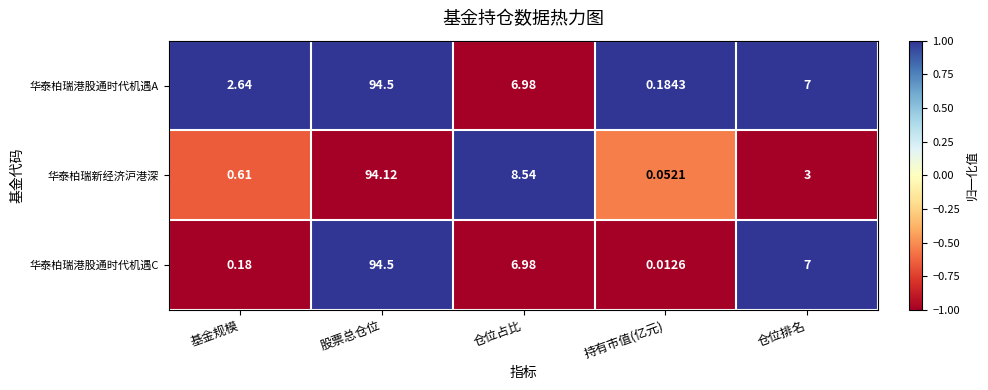

Rank the categories by 华泰柏瑞港股通时代机遇A value from lowest to highest.

持有市值(亿元), 基金规模, 仓位占比, 仓位排名, 股票总仓位